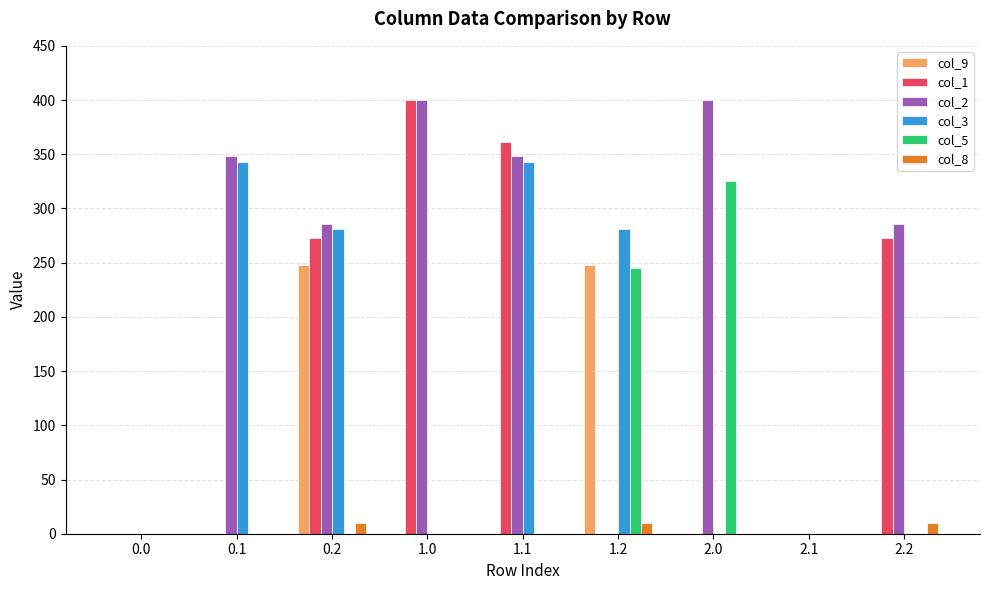

What is the spread (max minus min) of values at 0.1?

347.9